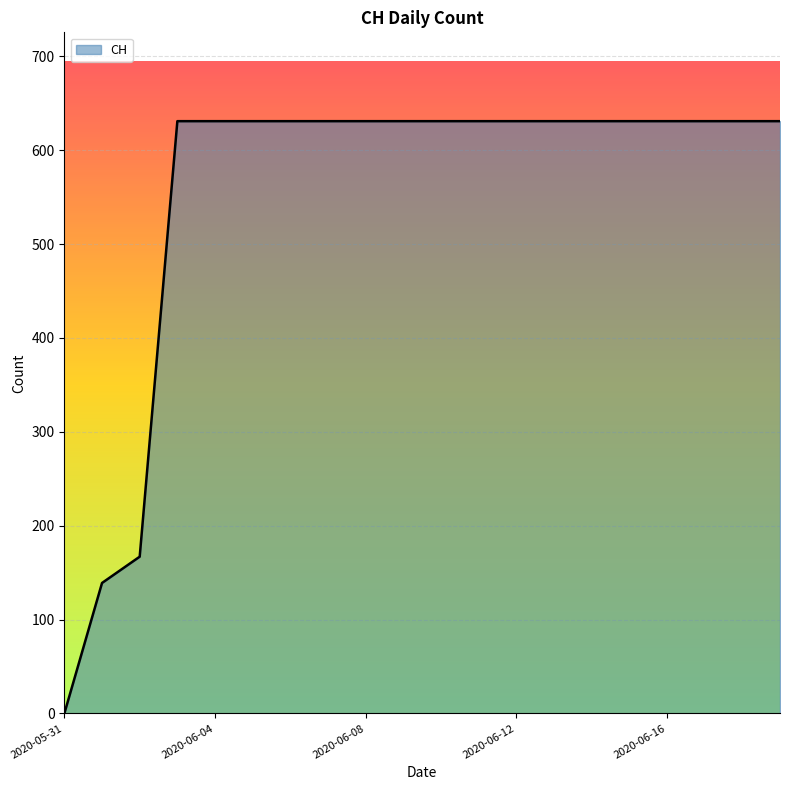

What is the greatest value displayed?

631